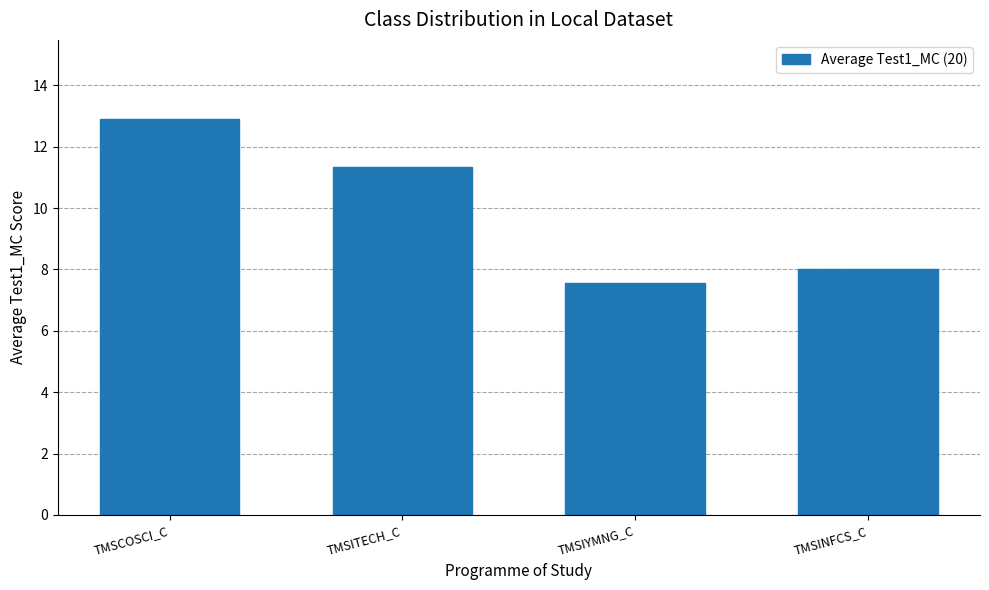

Which category has the highest value across all series?

TMSCOSCI_C